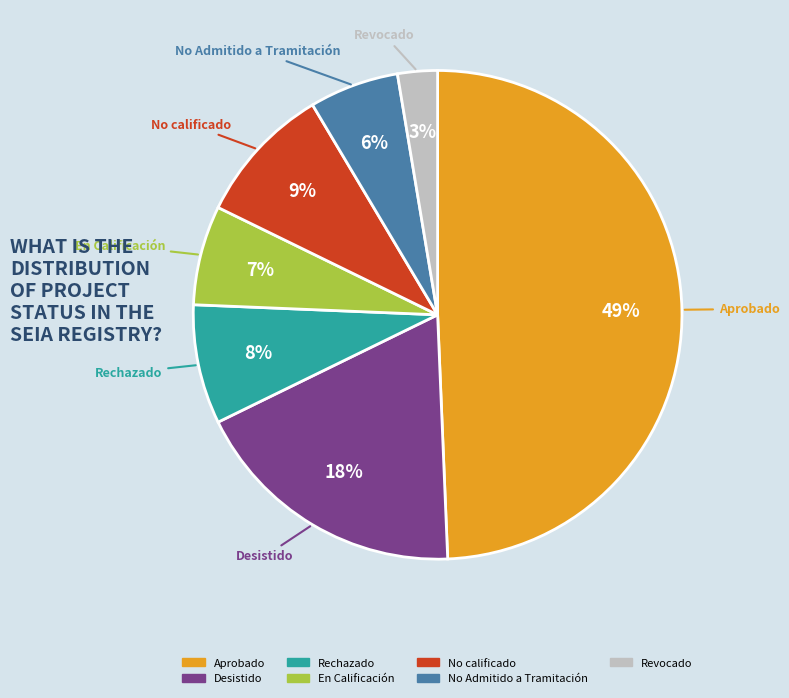

Rank the categories by value from highest to lowest.

Aprobado, Desistido, No calificado, Rechazado, En Calificación, No Admitido a Tramitación, Revocado